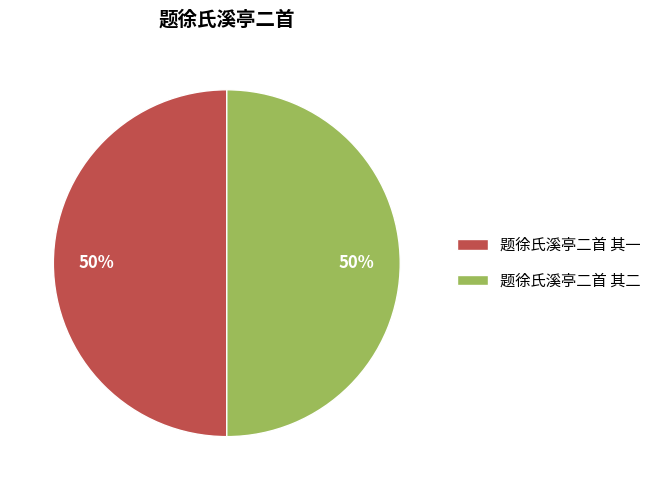

What is the ratio of the value at 题徐氏溪亭二首 其二 to the value at 题徐氏溪亭二首 其一?

1.0